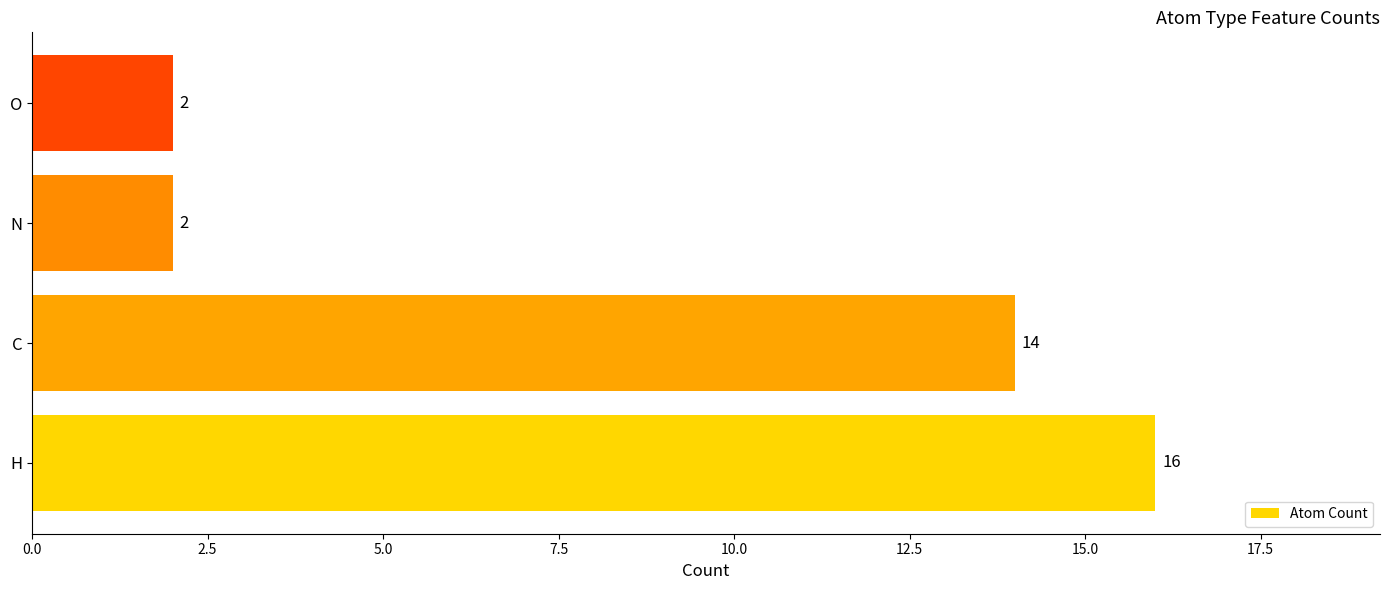

At which label is the value closest to 9?

C